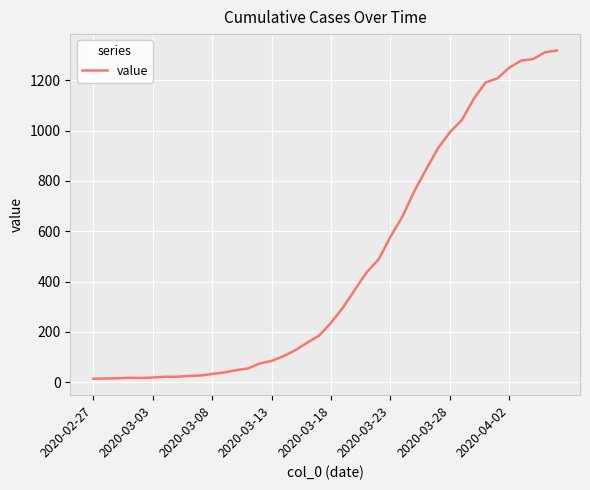

What is the greatest value displayed?

1319